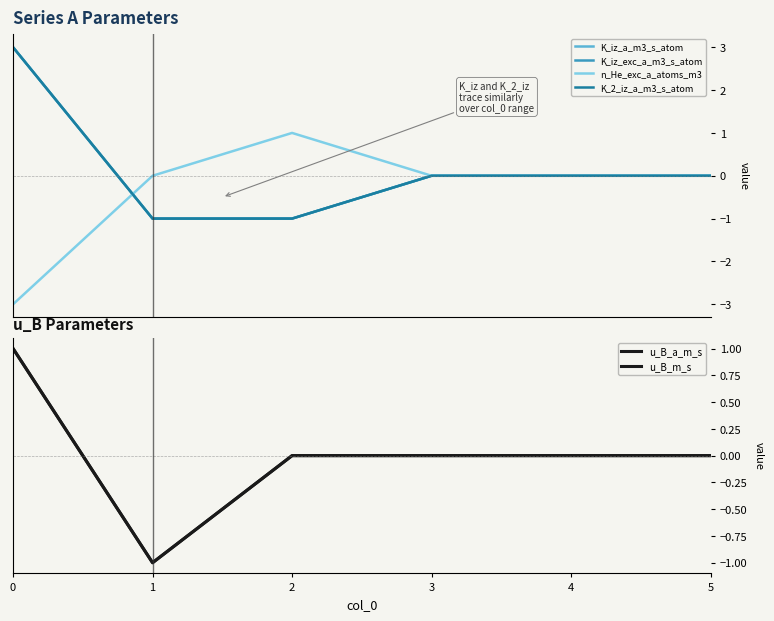

Does the chart have visible grid lines?

No